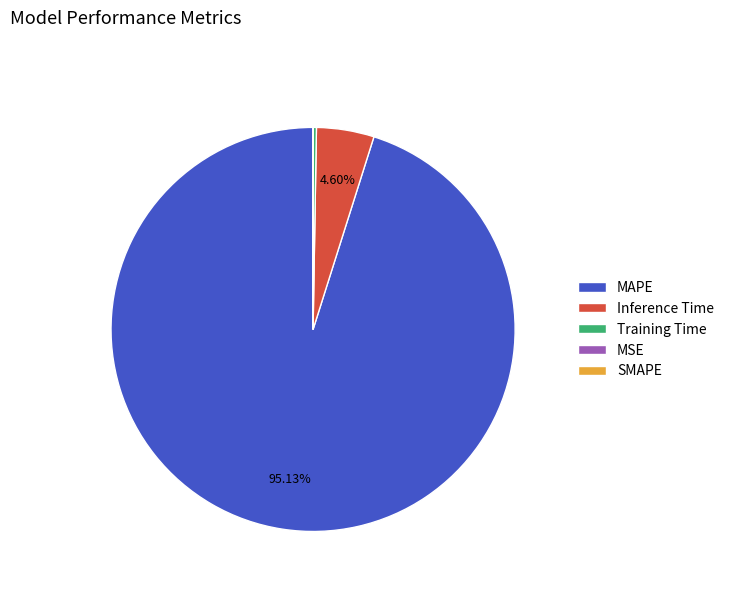

Which has a higher value, Inference Time or MAPE?

MAPE